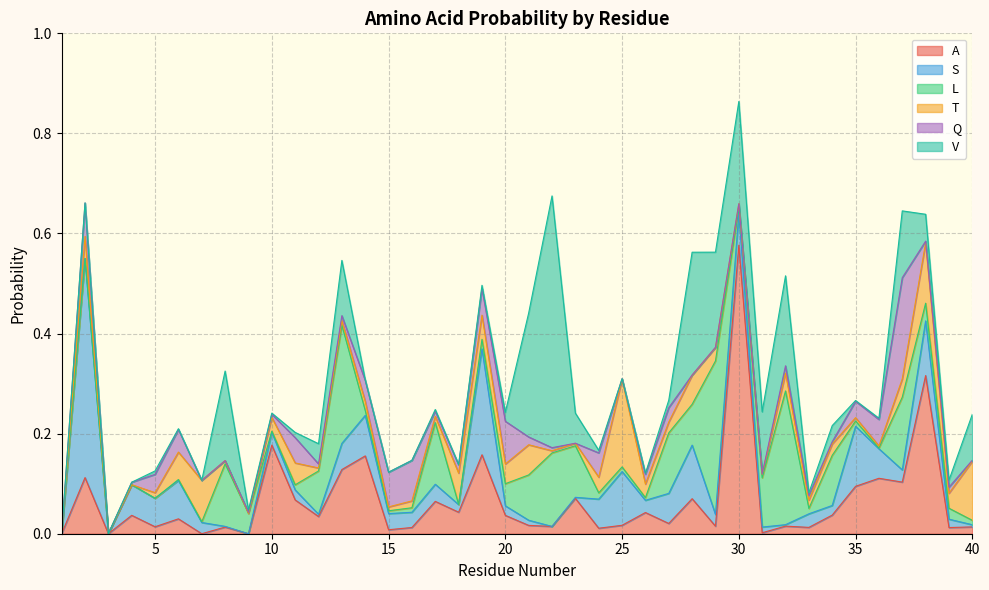

Which category has the lowest value in the T series?

1